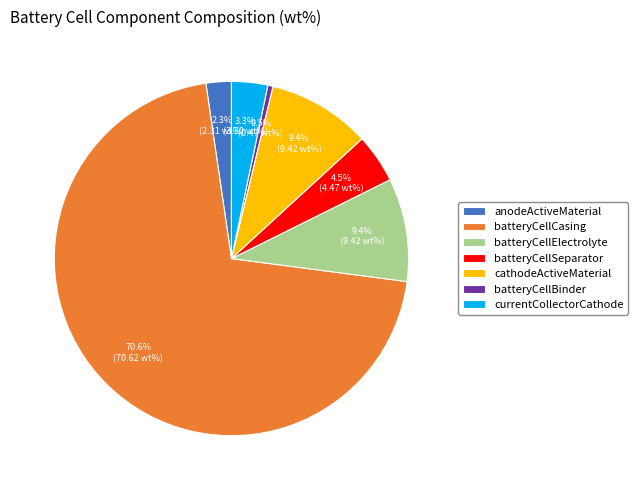

Which slice is the largest?

batteryCellCasing